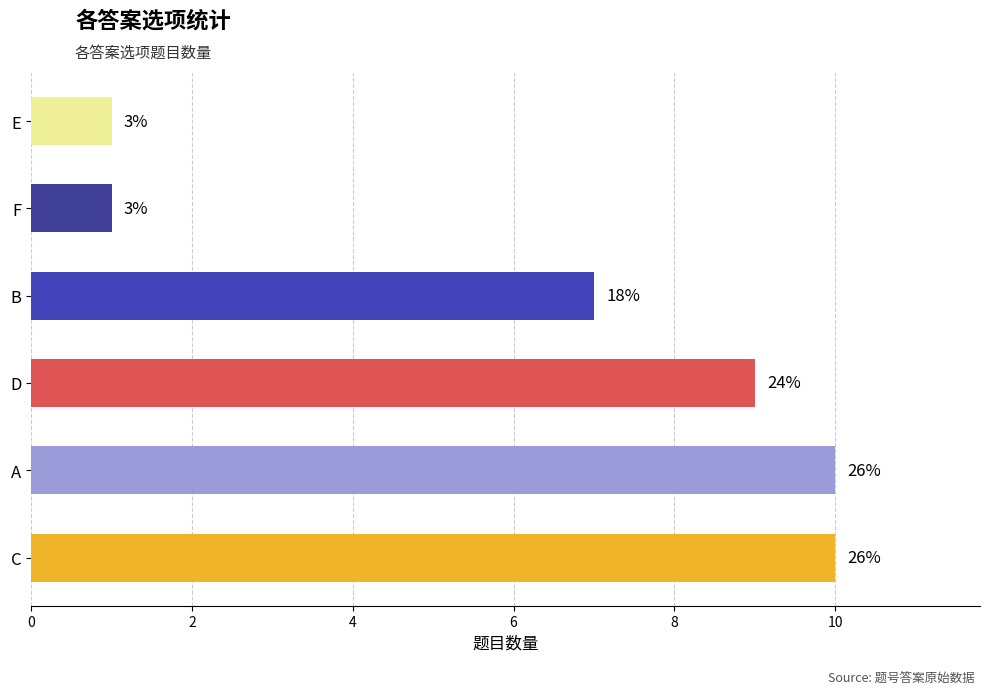

How many bars are there in total?

6